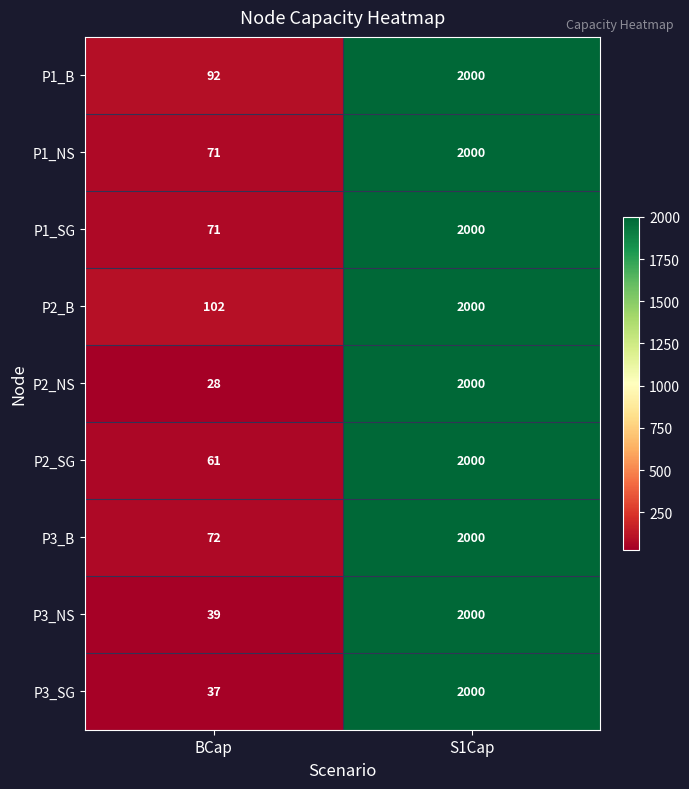

At which label is P1_NS closest to 1035?

BCap